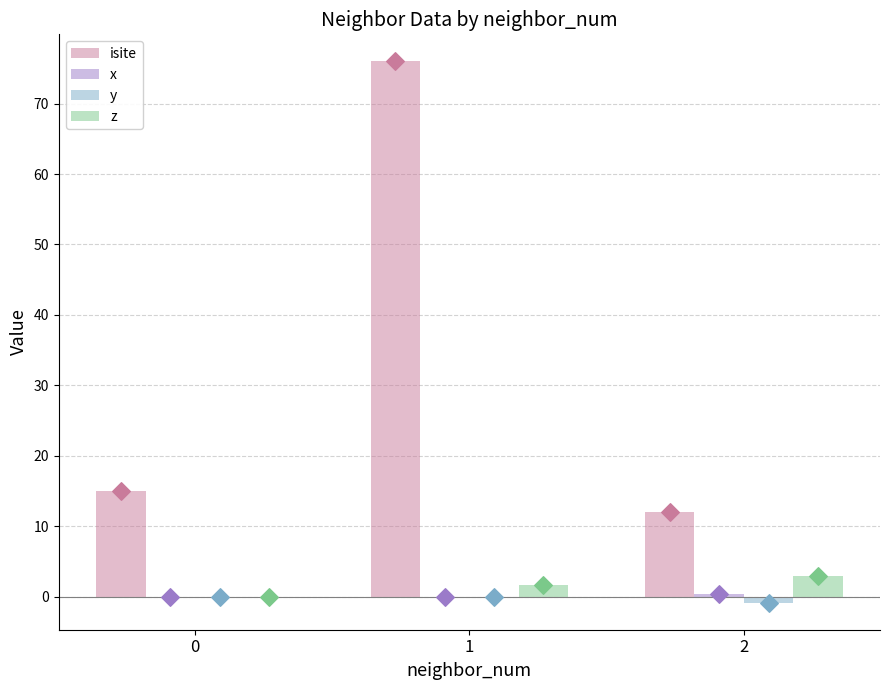

Which series contains the highest Y value?

isite